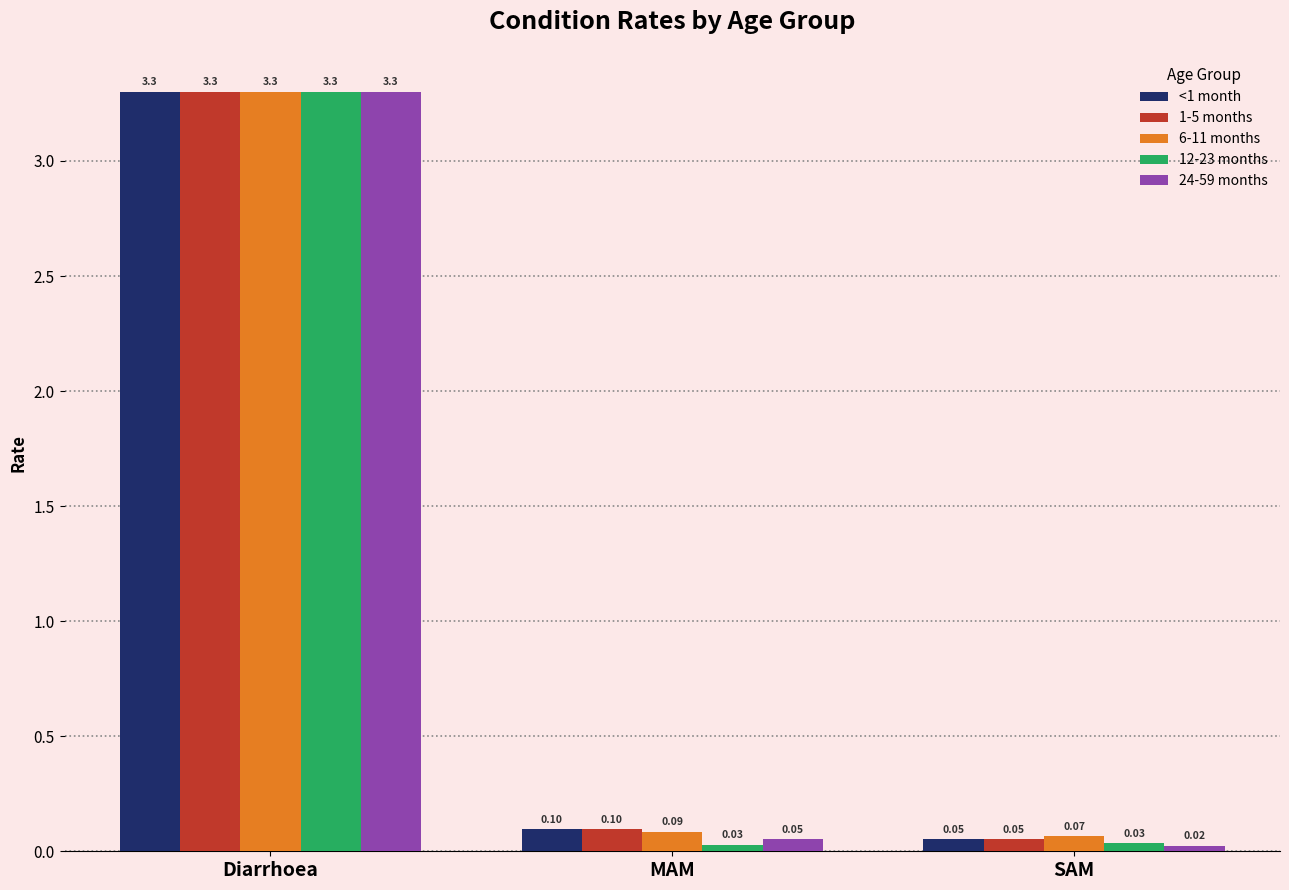

How many bars are there in total?

15